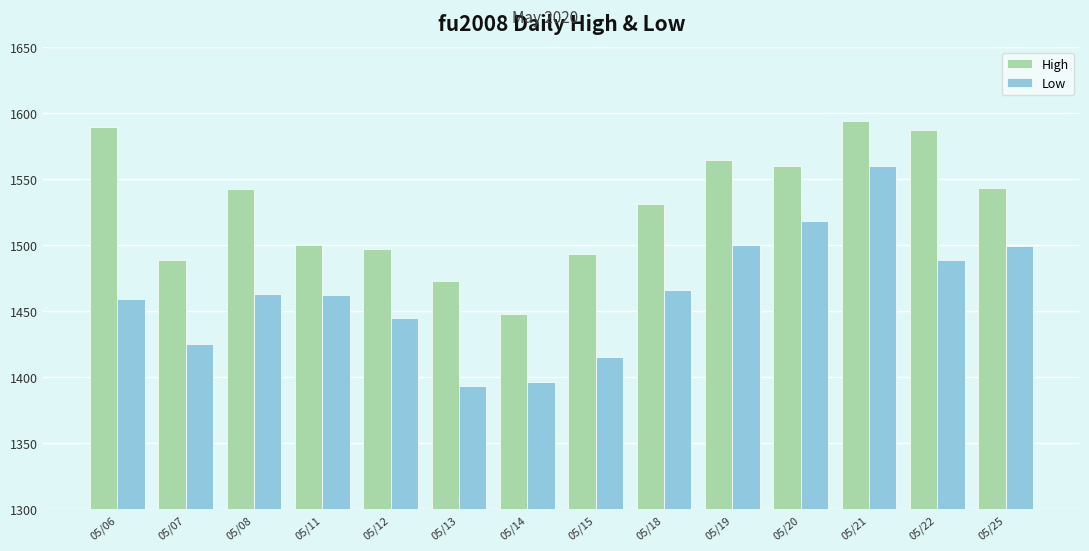

What is the minimum value for Low?

1393